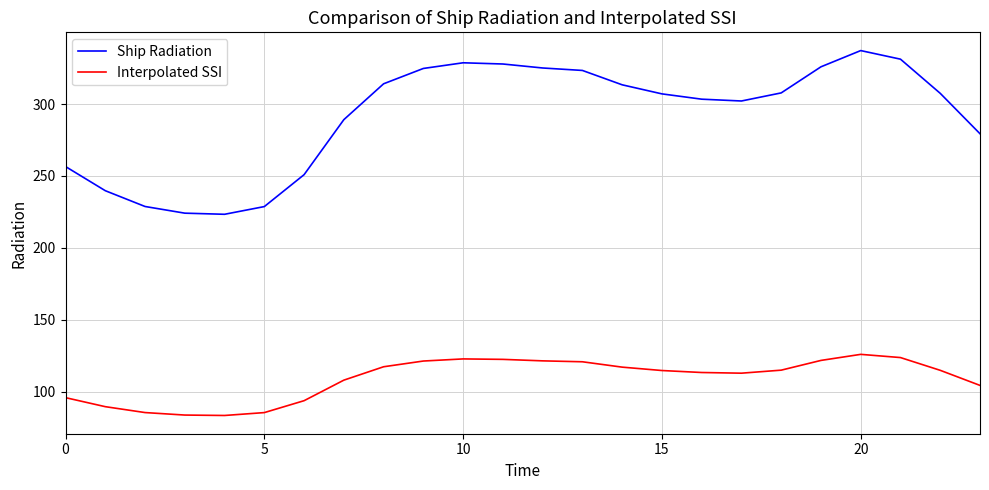

What is the lowest value of the Interpolated SSI series?

83.4